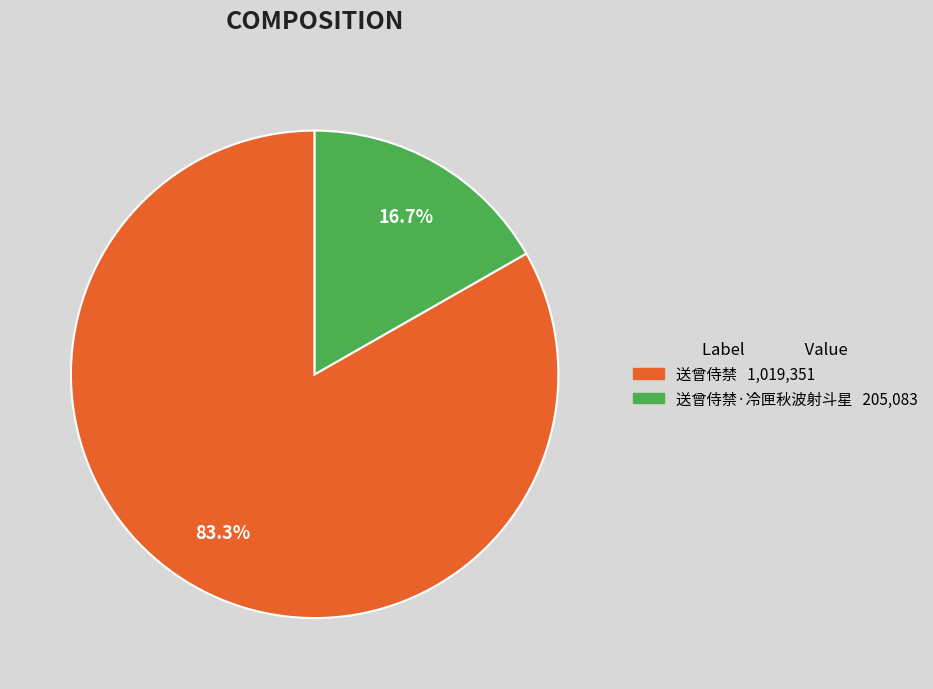

Does any single category account for the majority?

Yes